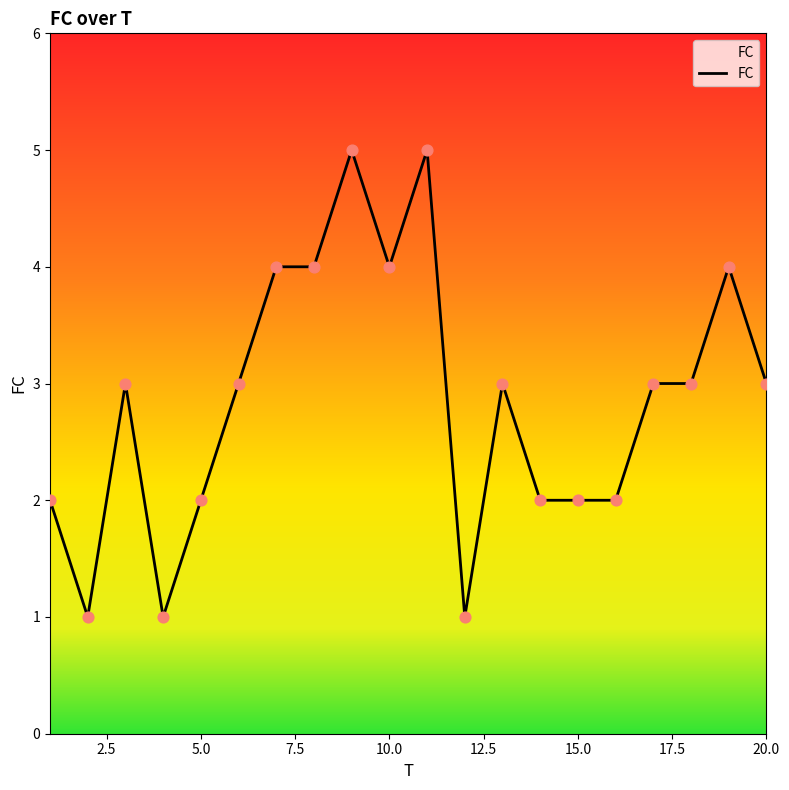

What is the maximum value shown in the chart?

5